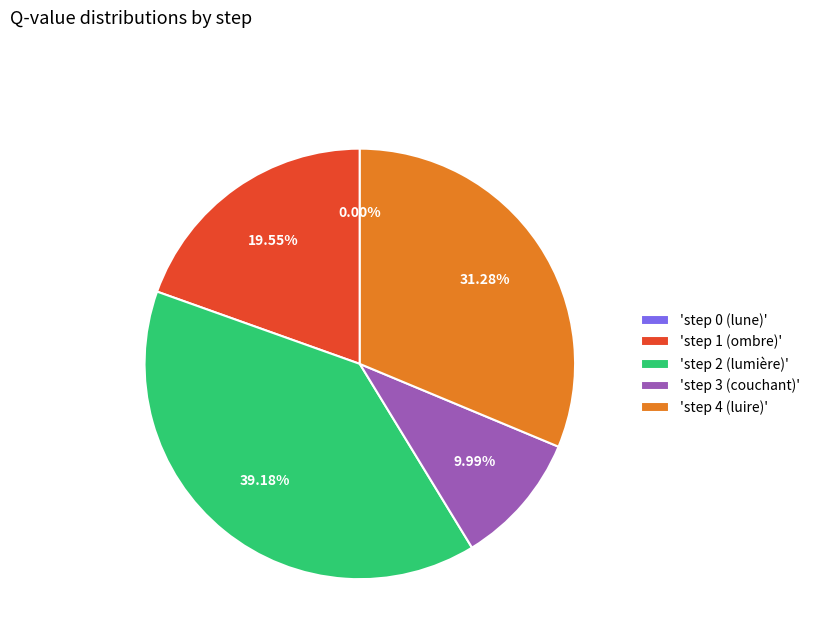

Is there a majority slice in this chart?

No